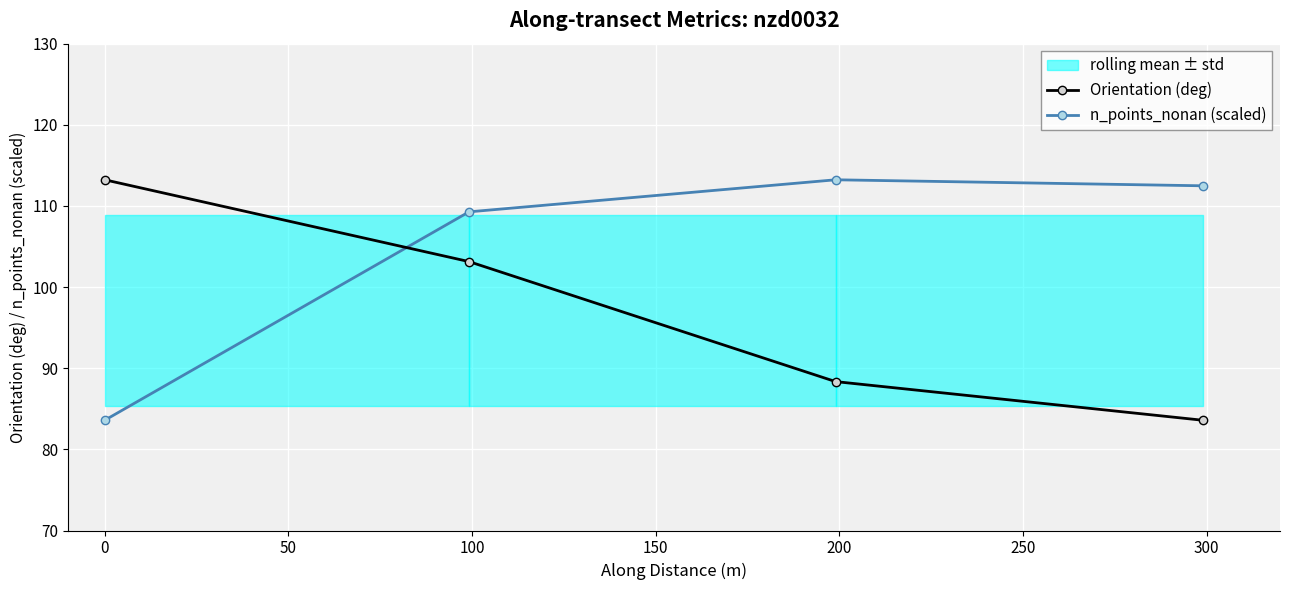

What is the maximum value for n_points_nonan (scaled)?

113.2